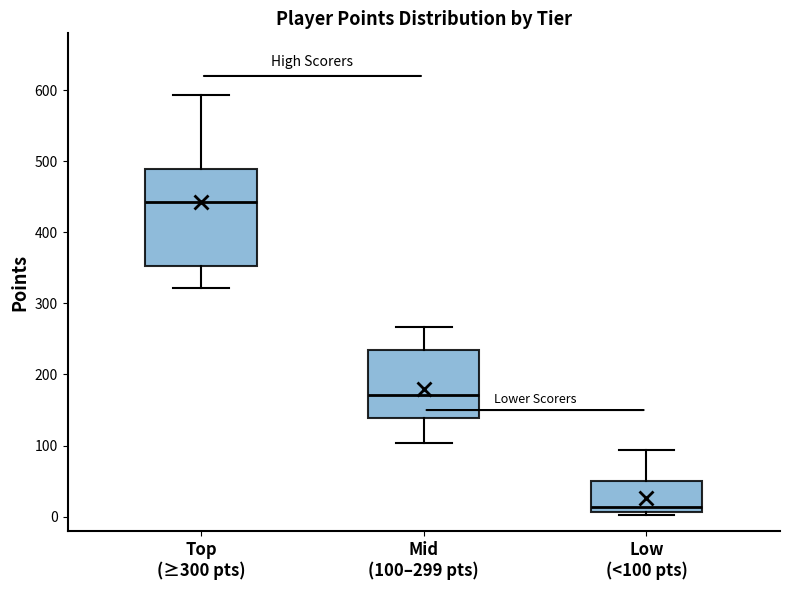

Comparing the boxes themselves (not the whiskers), which one is the tallest?

Top (≥300 pts)